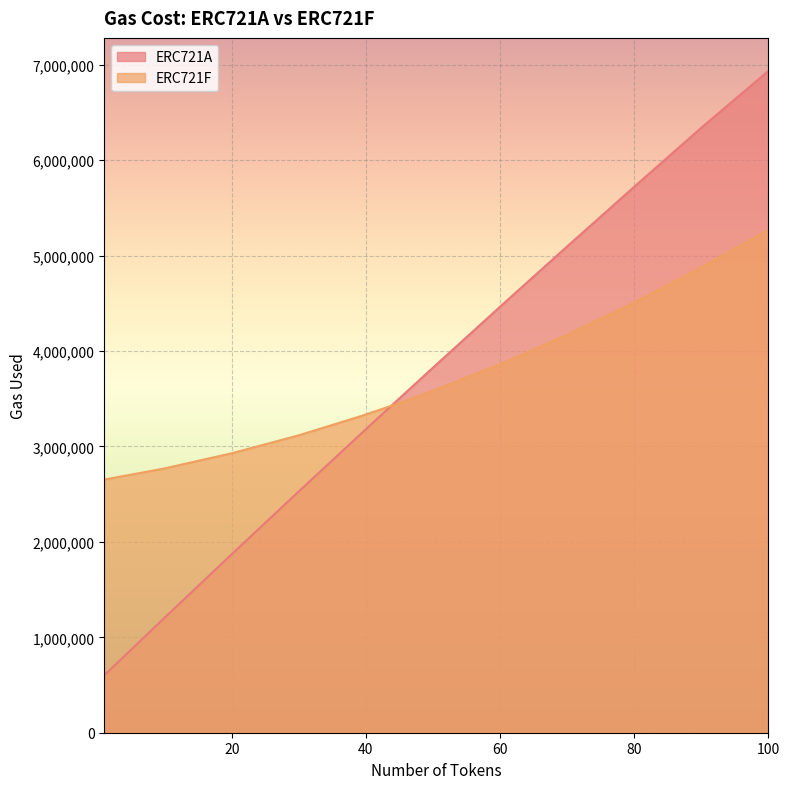

Rank the series at 44 from lowest to highest value.

ERC721F, ERC721A